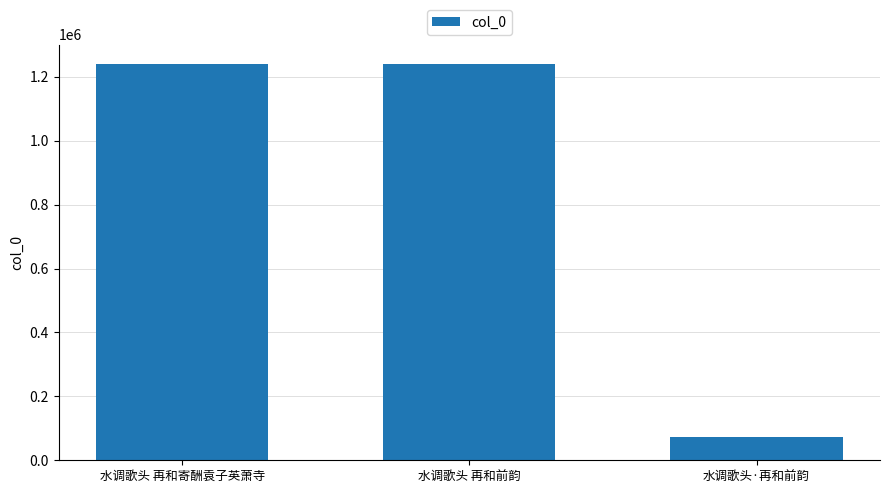

At which label is the value closest to 655564?

水调歌头 再和前韵